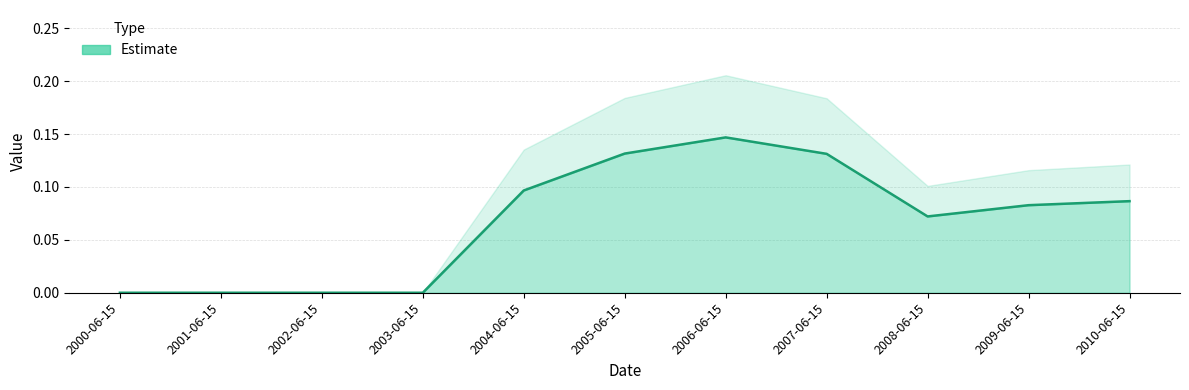

How many data points are above 0?

7